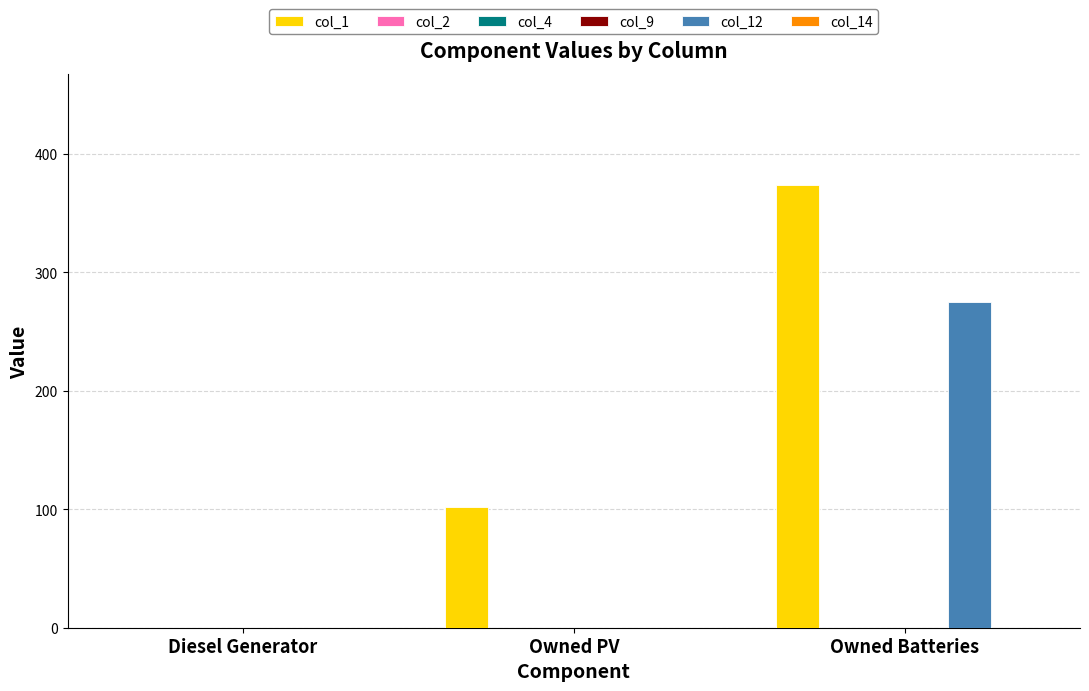

Reading left to right, extract all data points from this chart.

col_1: Diesel Generator=0	Owned PV=102	Owned Batteries=374
col_2: Diesel Generator=0	Owned PV=0	Owned Batteries=0
col_4: Diesel Generator=0	Owned PV=0	Owned Batteries=0
col_9: Diesel Generator=0	Owned PV=0	Owned Batteries=0
col_12: Diesel Generator=0	Owned PV=0	Owned Batteries=275
col_14: Diesel Generator=0	Owned PV=0	Owned Batteries=0